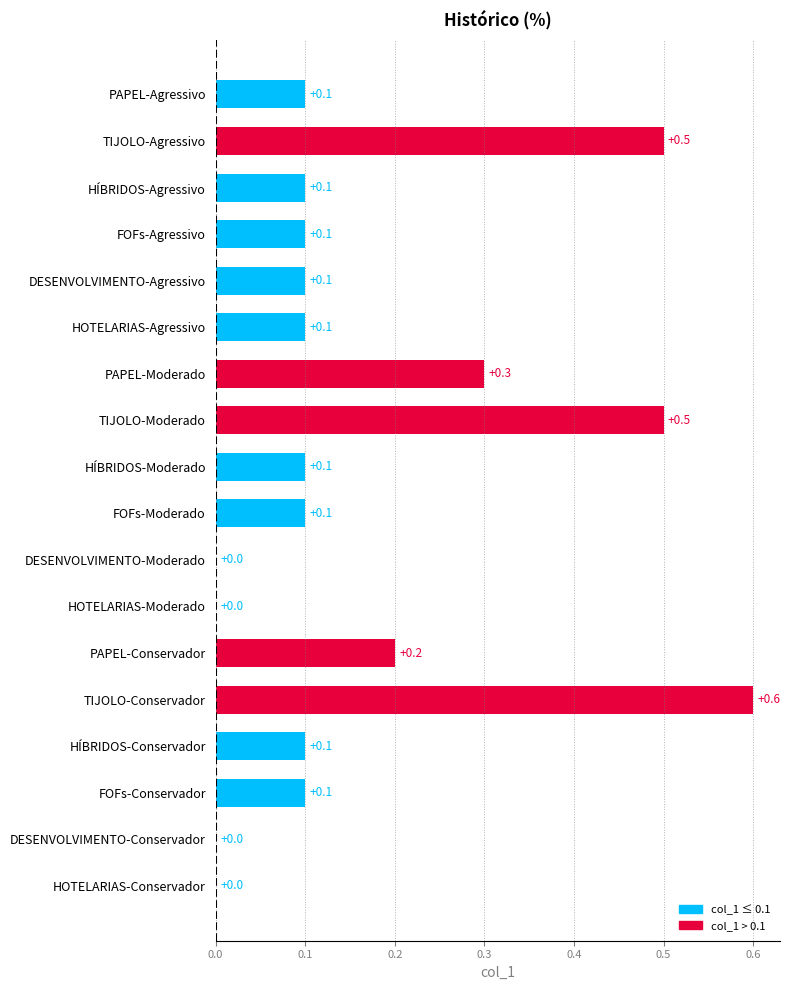

How many values are between 0 and 1?

18